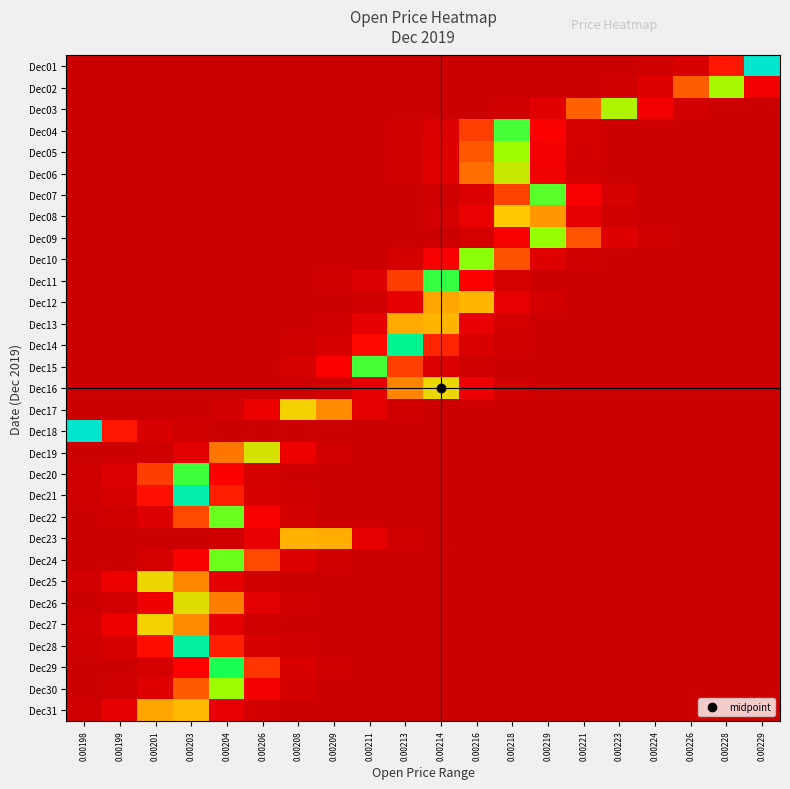

Rank the series by their maximum value, from lowest to highest.

Dec23, Dec13, Dec12, Dec31, Dec08, Dec17, Dec27, Dec25, Dec16, Dec26, Dec19, Dec06, Dec03, Dec02, Dec30, Dec05, Dec09, Dec10, Dec24, Dec22, Dec07, Dec15, Dec04, Dec20, Dec11, Dec29, Dec14, Dec28, Dec21, Dec01, Dec18